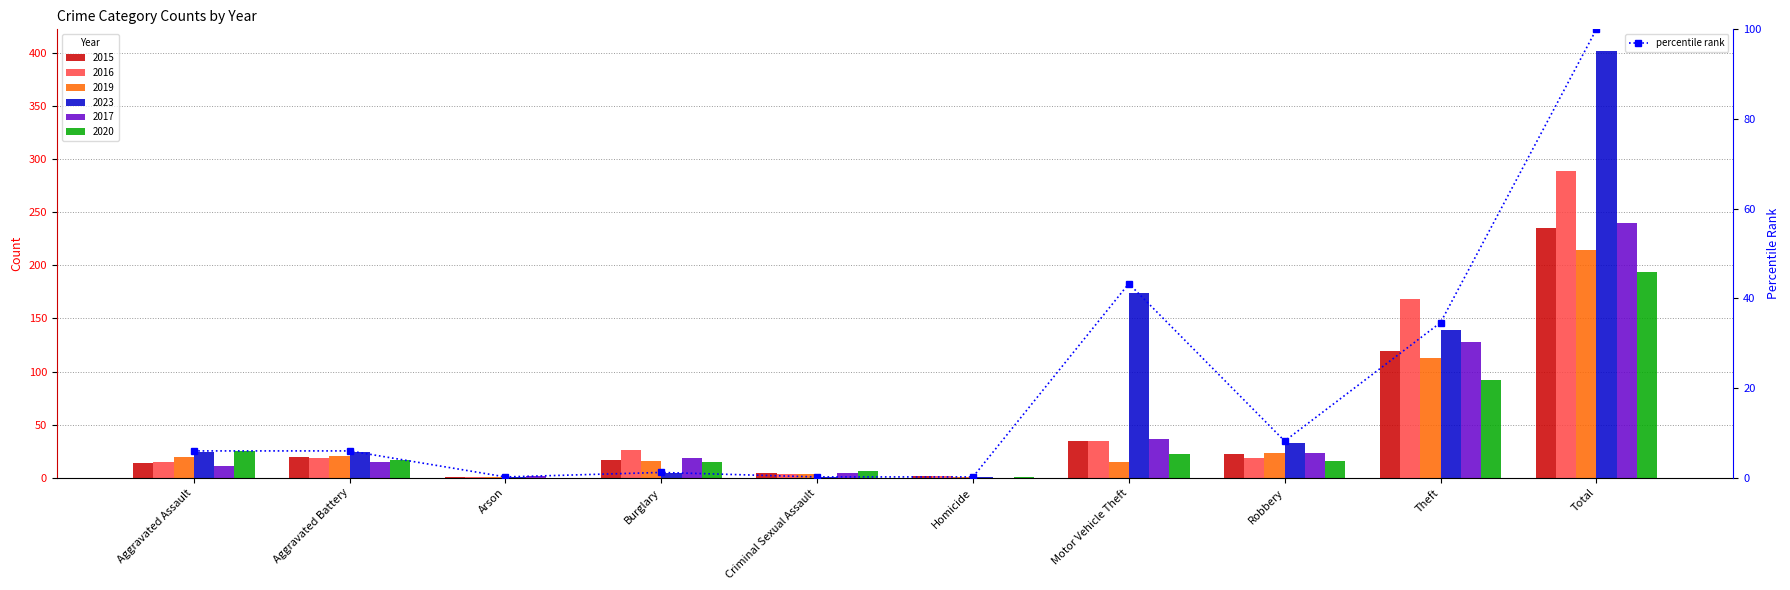

What is the label of the 1st bar from the right?

Total